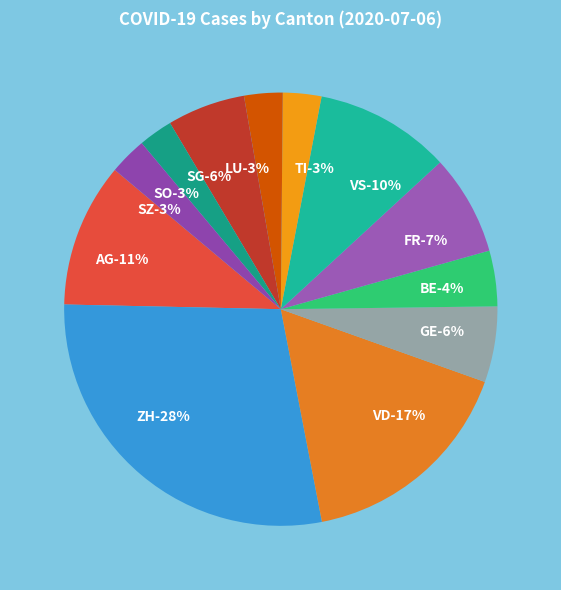

Is it true that VD is 17% of the pie?

True